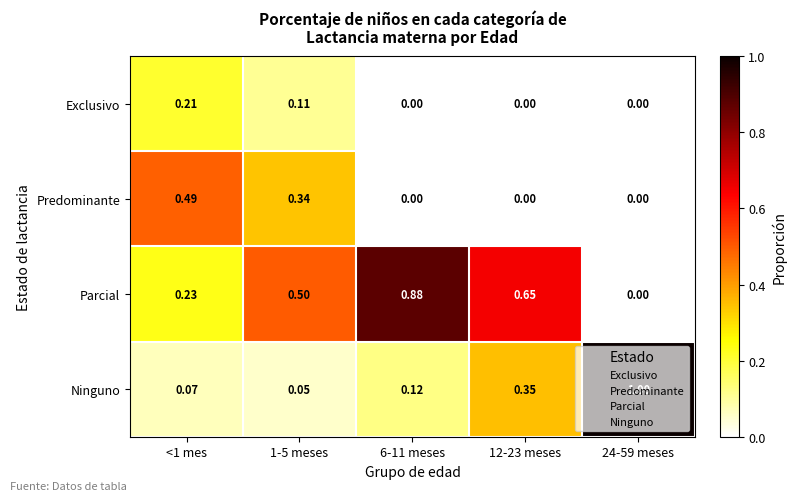

Which series has the largest total across all categories?

Parcial